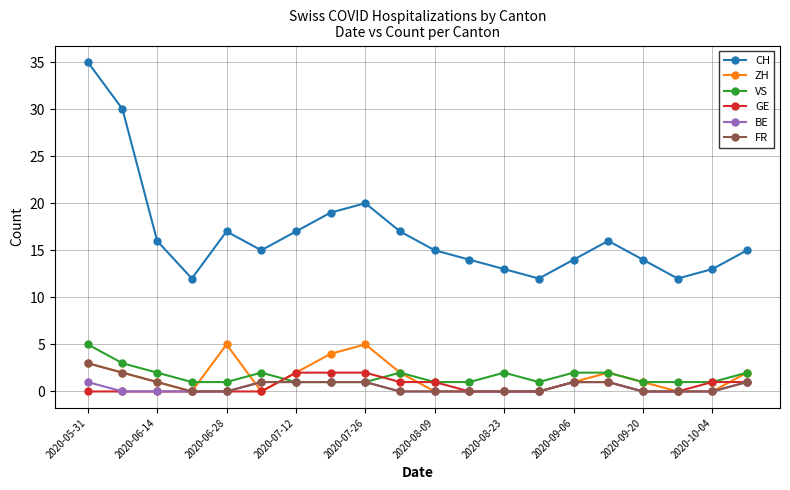

Which series has the largest range (max minus min)?

CH